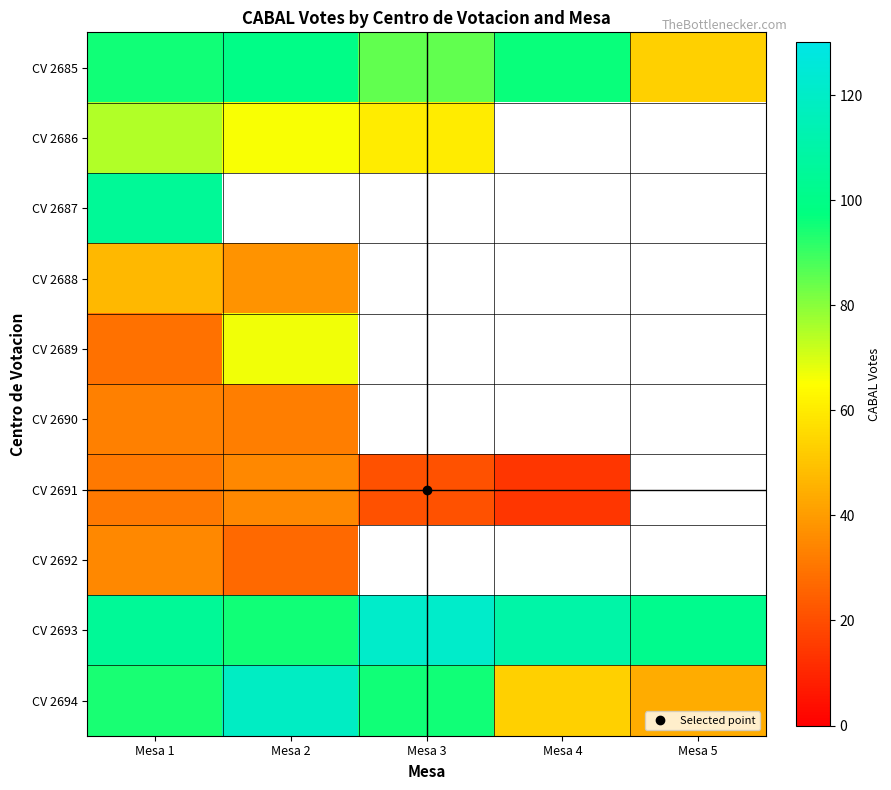

What is the sum of all CV 2693 values?

533.0